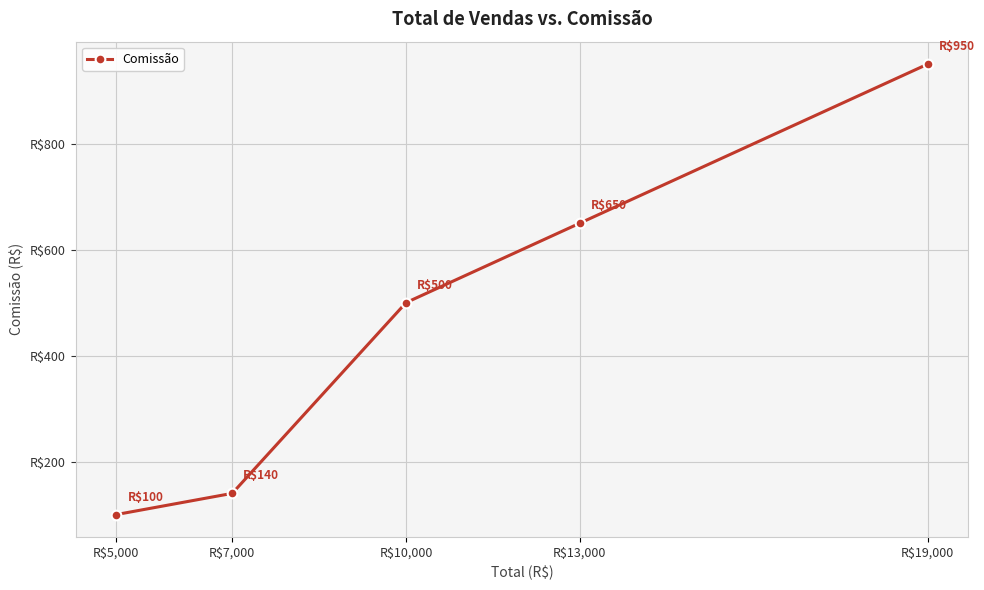

The chart shows a value of 860 at R$10,000. True or false?

False